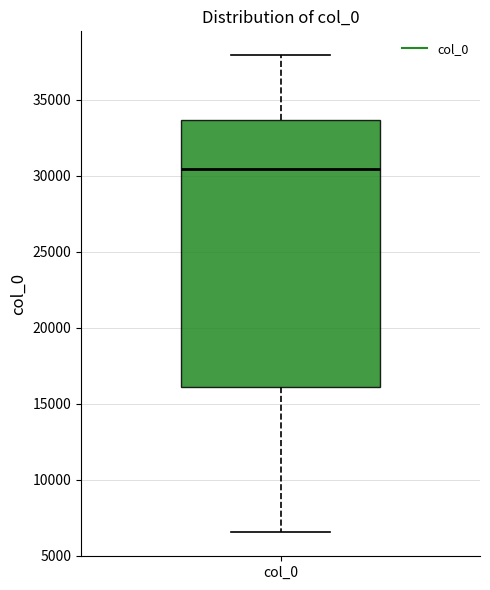

Where does the upper whisker of the box for col_0 end on the y-axis? The values are not printed on the chart, so give them approximately, as read against the axis.

38000